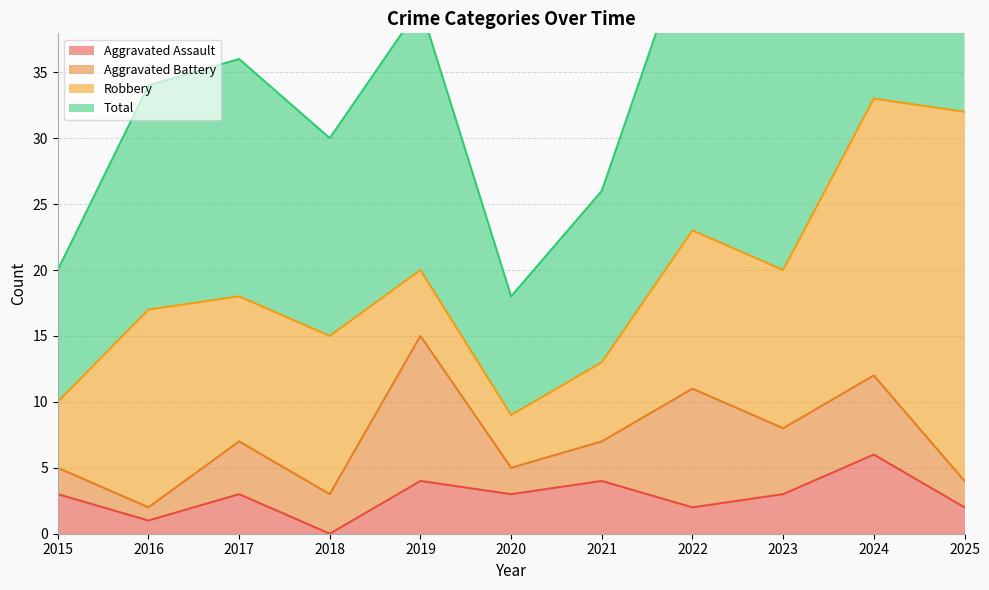

True or false: Total and Aggravated Assault intersect in this chart.

False